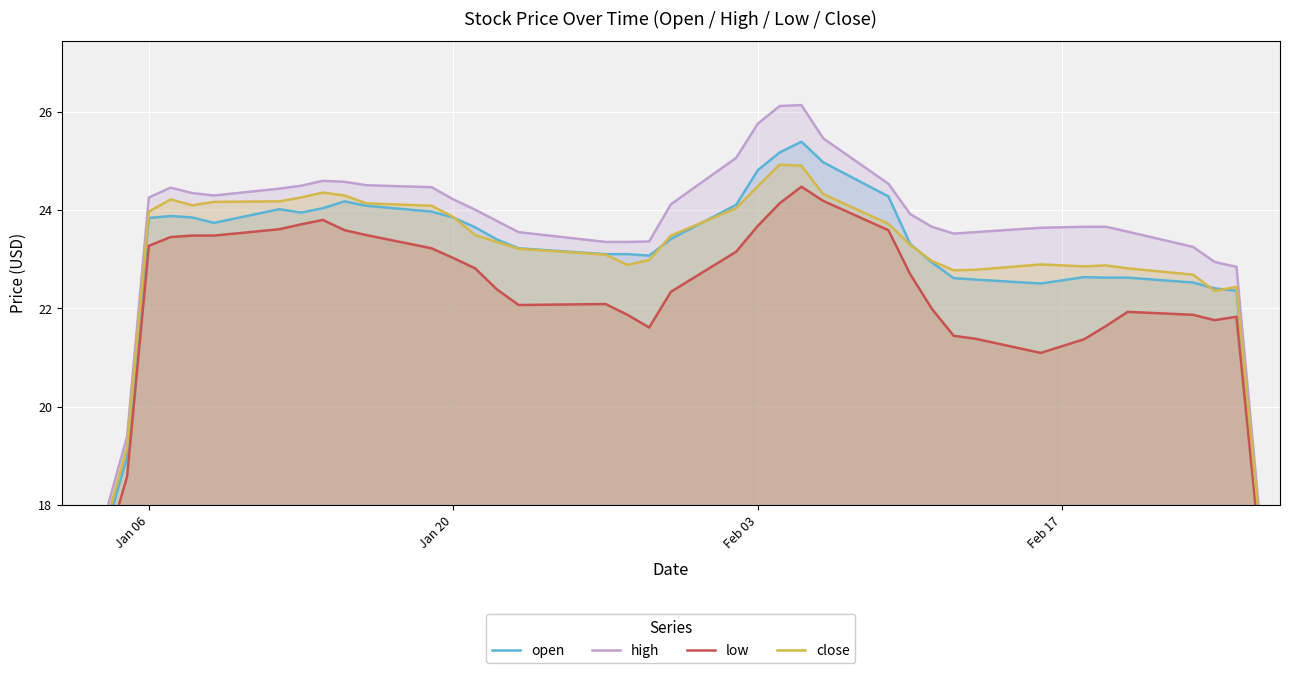

True or false: high and open cross at least once.

False